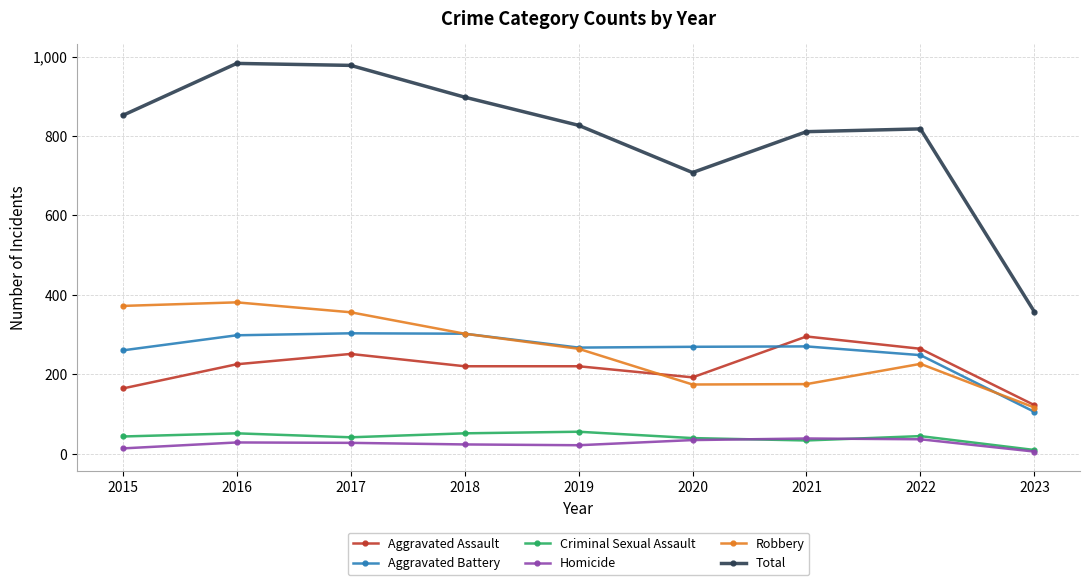

True or false: Criminal Sexual Assault has more than 1 points higher than both neighbors.

True